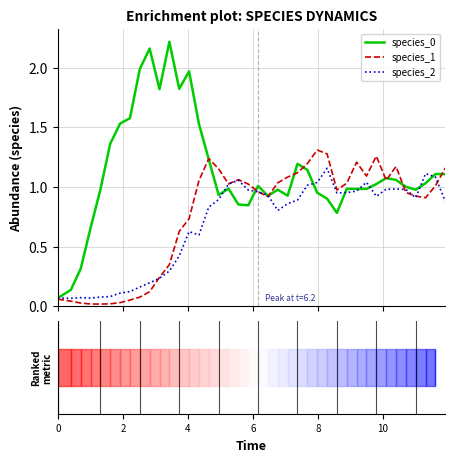

At how many categories does at least one series exceed 0?

40